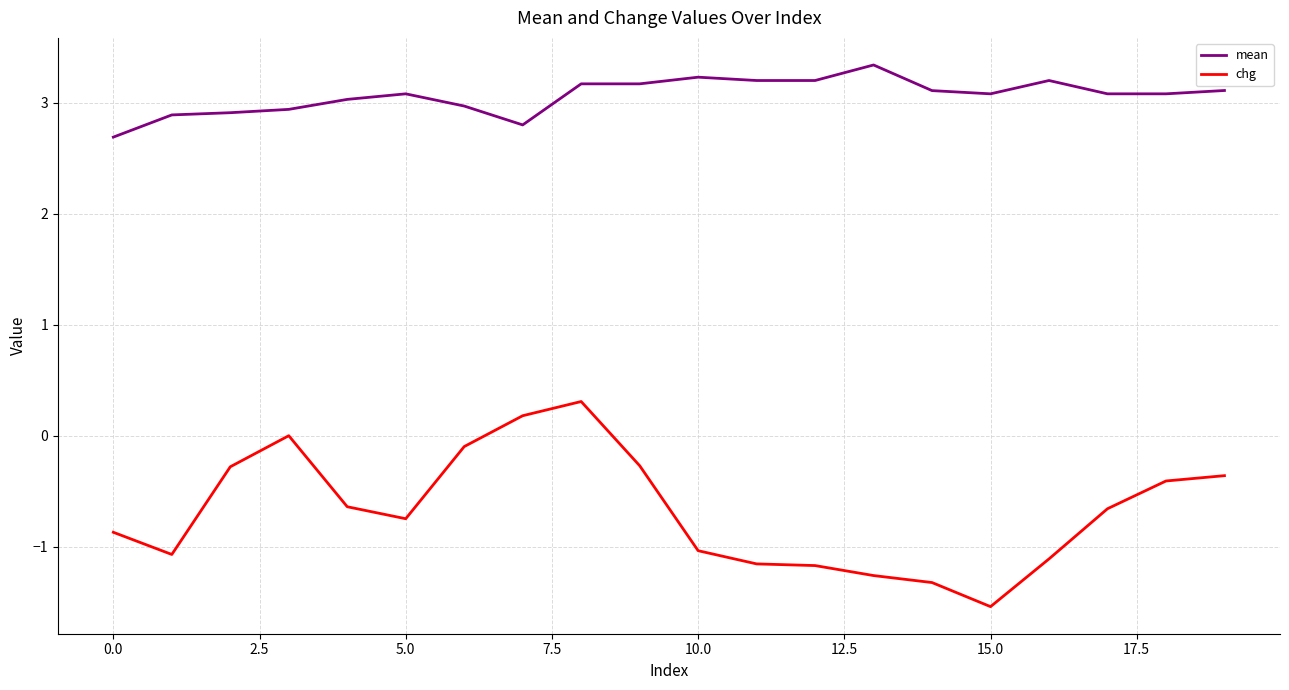

True or false: mean and chg intersect in this chart.

False